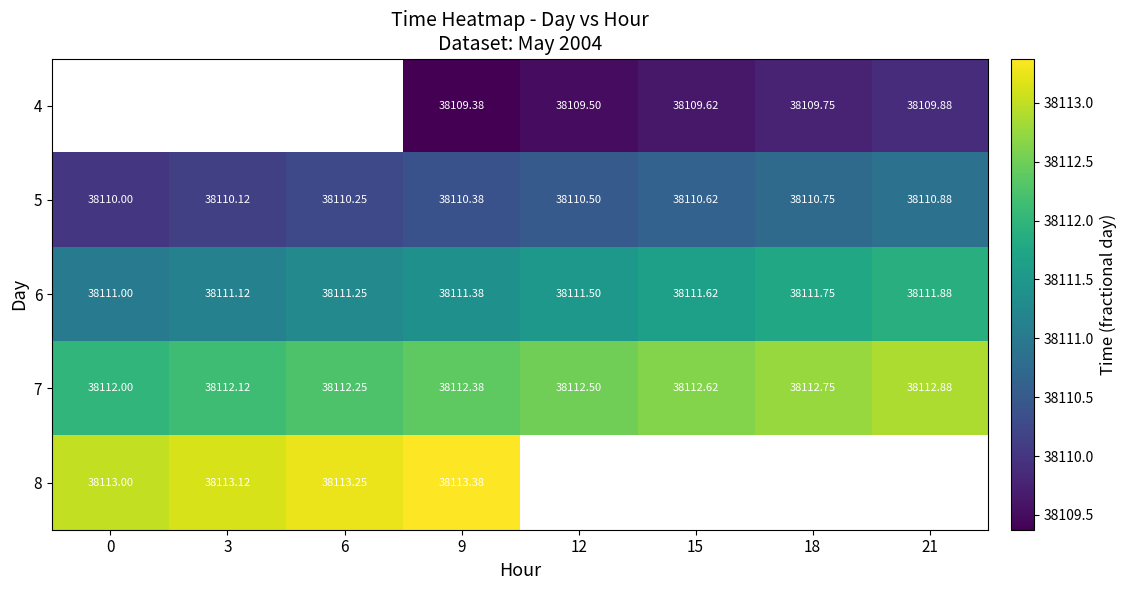

The value of 7 at 6 is 38112.2. True or false?

True